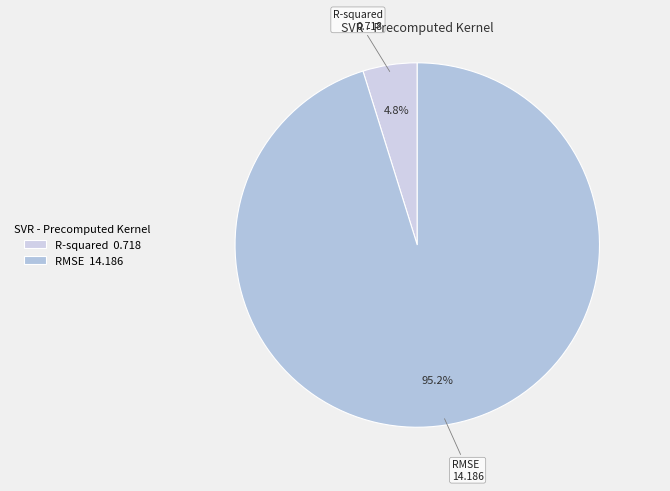

What is the largest slice in the pie chart?

RMSE